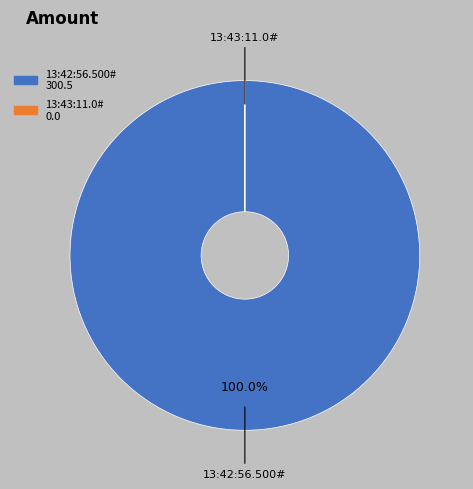

To the nearest percent, what is the difference between the largest and smallest slice percentages?

100%